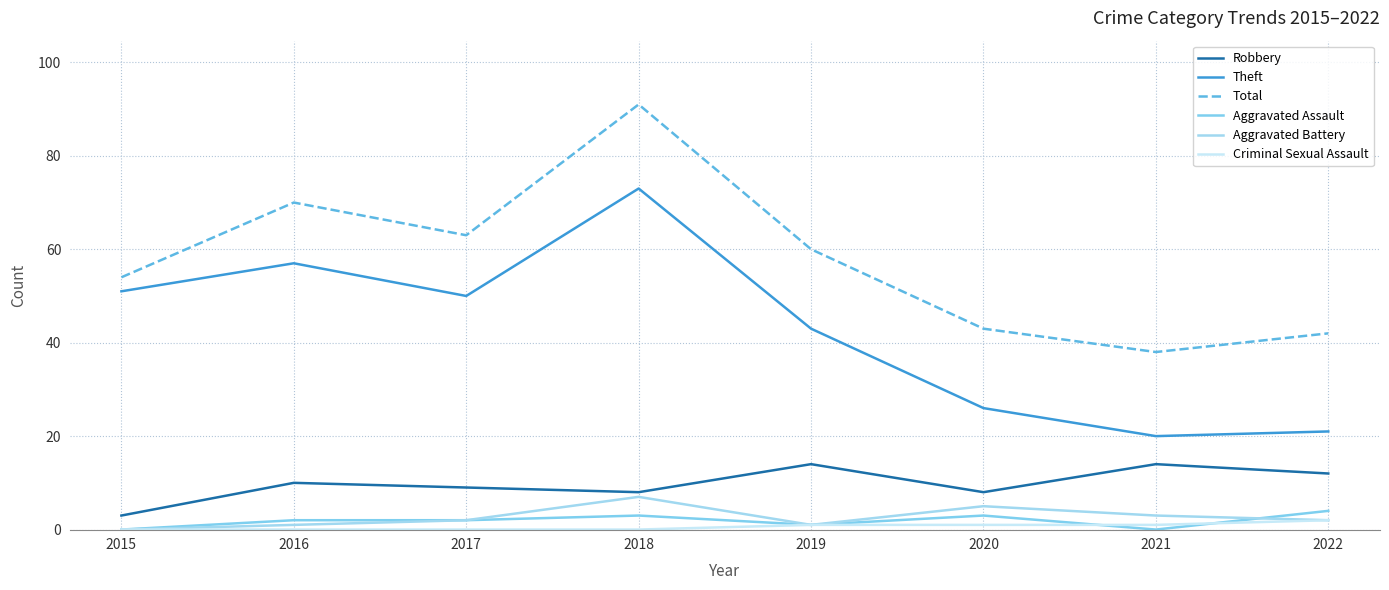

Is this an area chart (filled region under the line)?

No